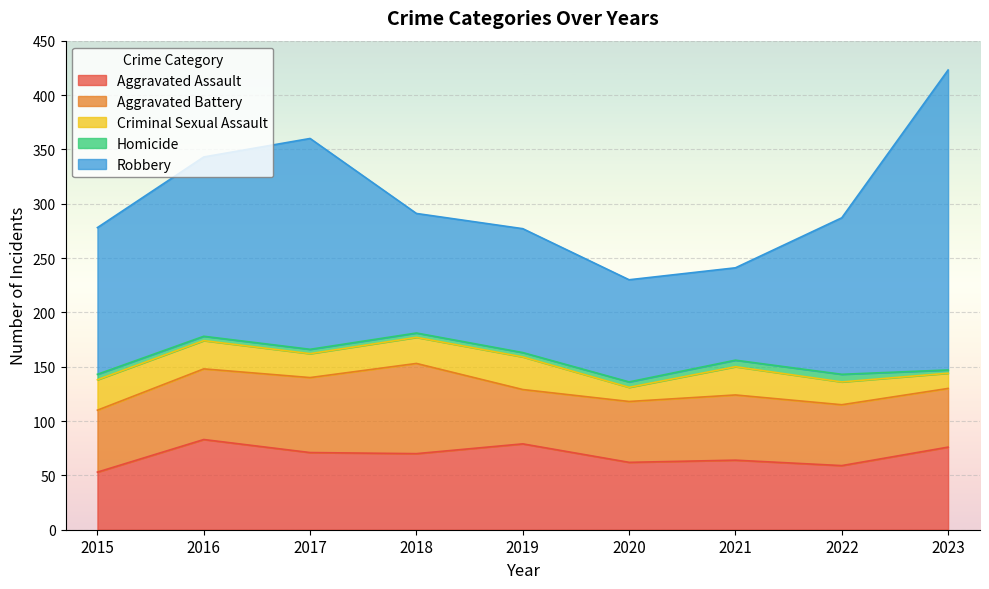

Rank the categories by Aggravated Battery value from highest to lowest.

2018, 2017, 2016, 2021, 2015, 2020, 2022, 2023, 2019